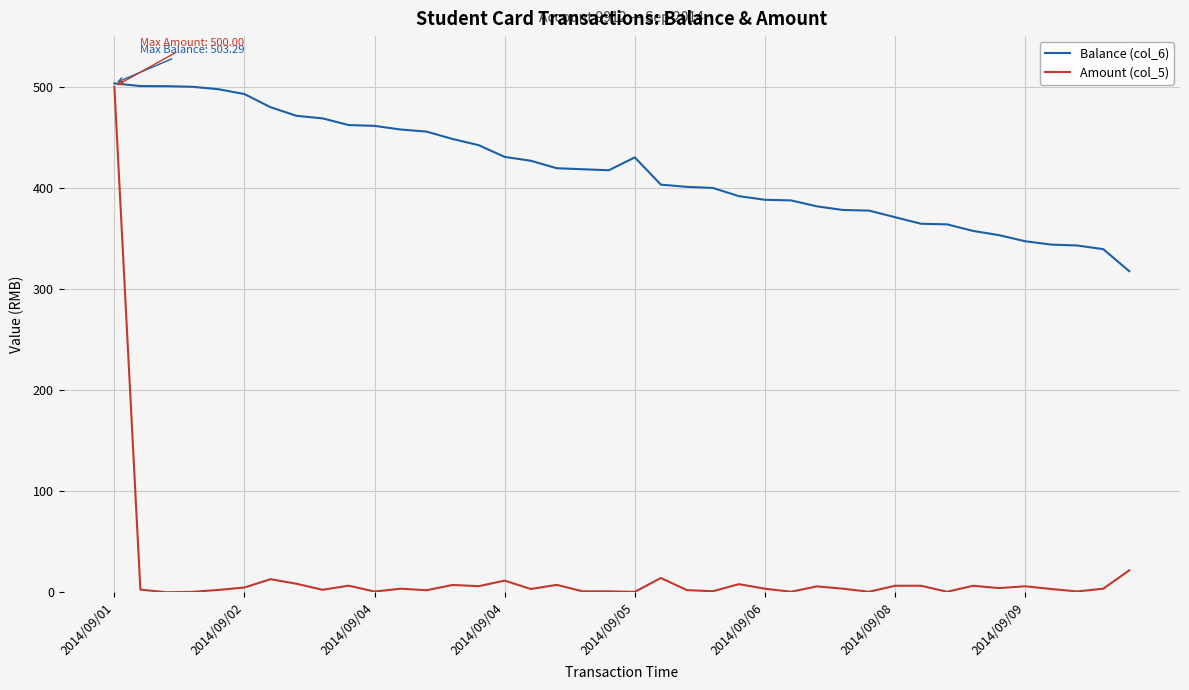

Rank the series by their average value, from lowest to highest.

Amount (col_5), Balance (col_6)